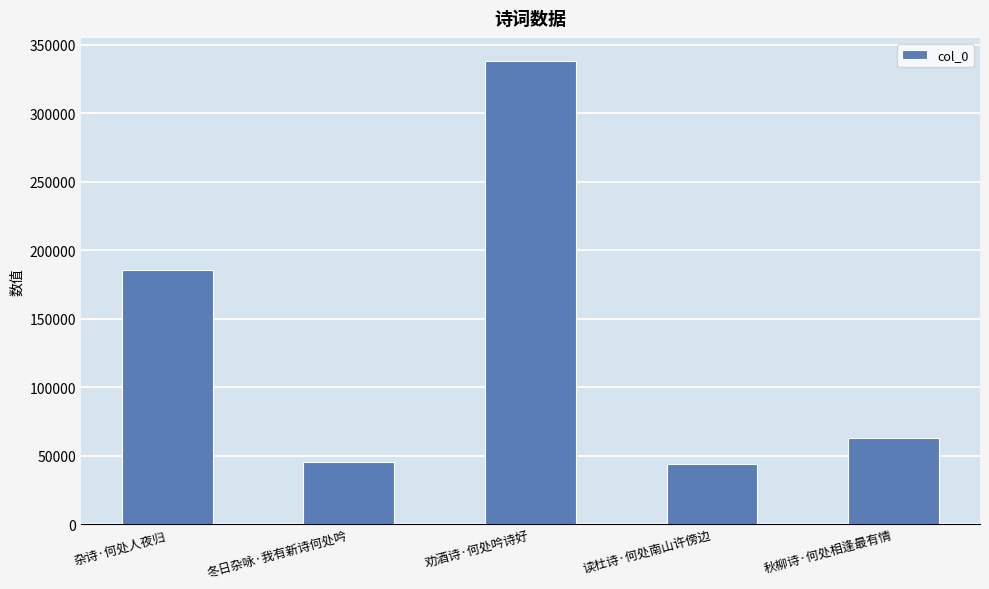

How many distinct data groups are displayed?

1